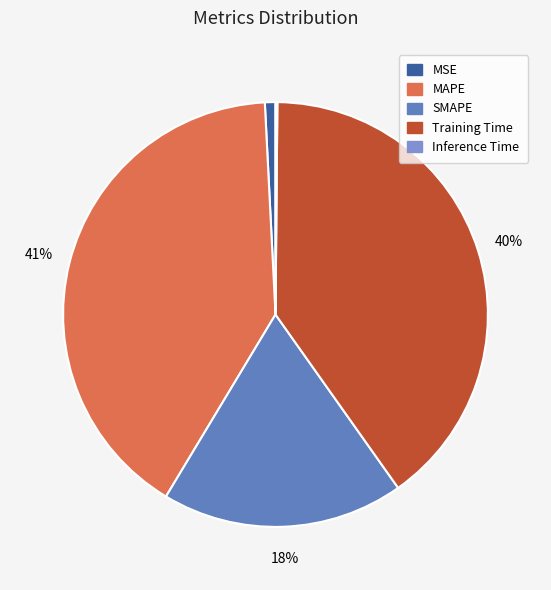

The MAPE slice represents 27% of the pie. True or false?

False